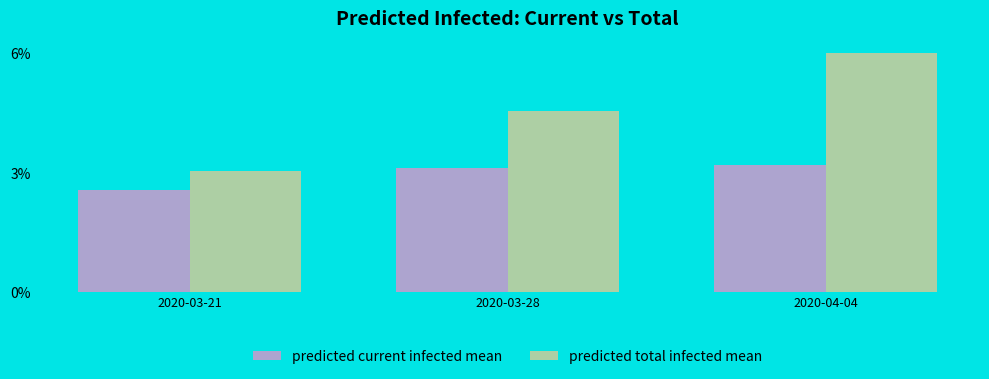

What is the total value across all series at 2020-04-04?

29057